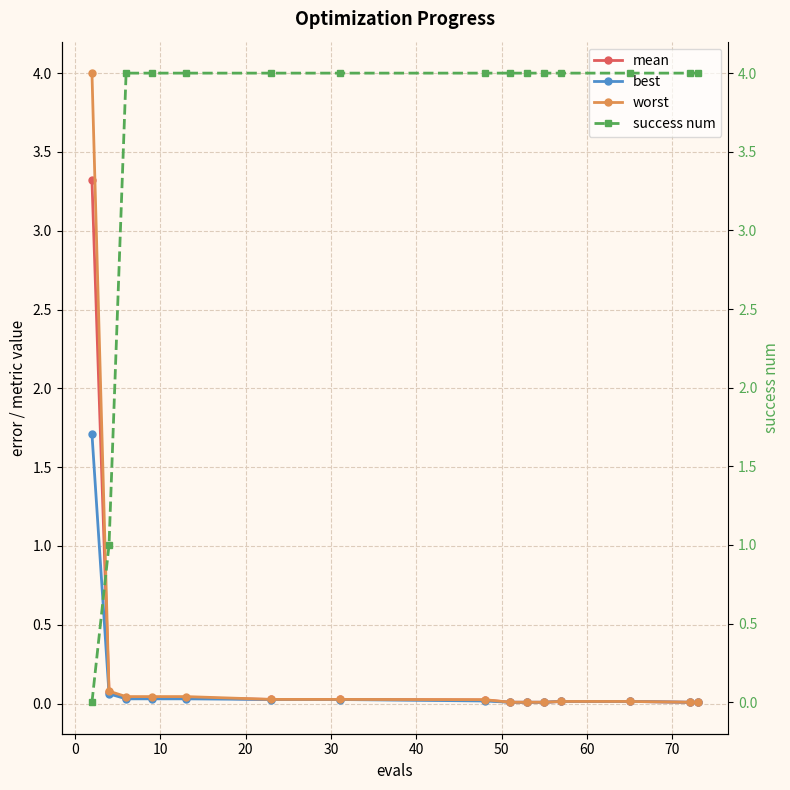

What is the highest value of the worst series?

4.0